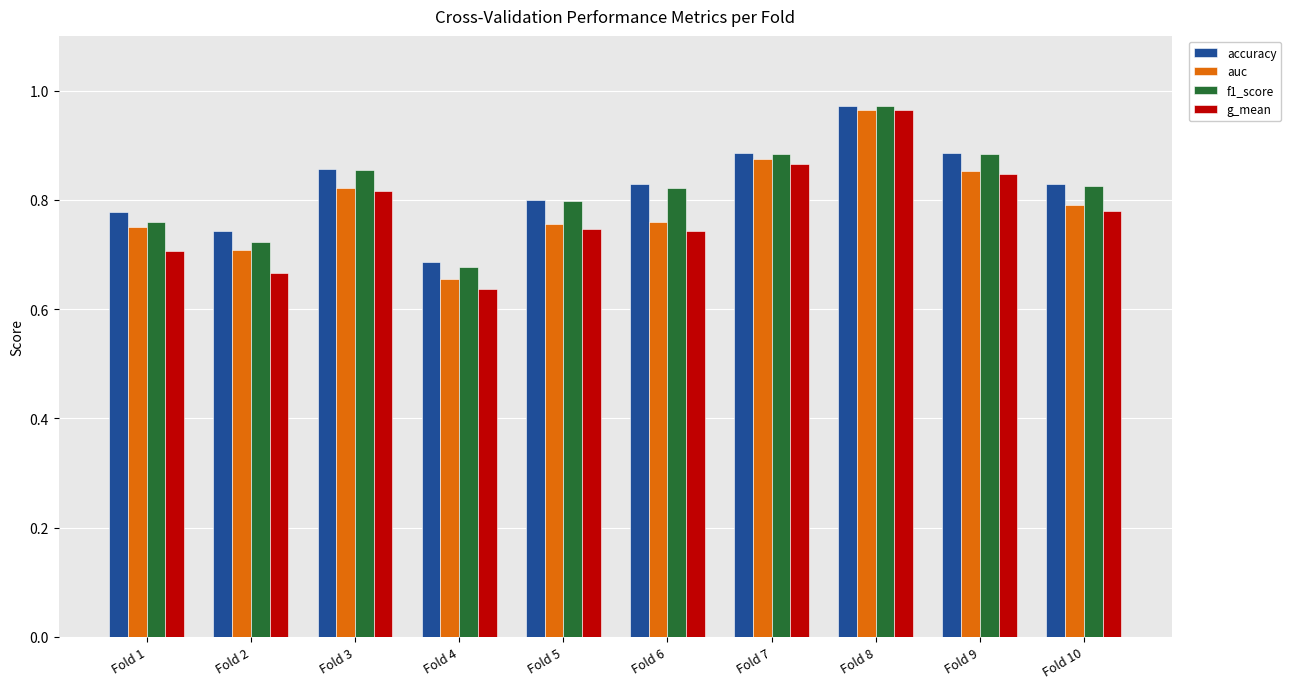

What is the difference between the maximum and minimum values in the auc series?

0.3